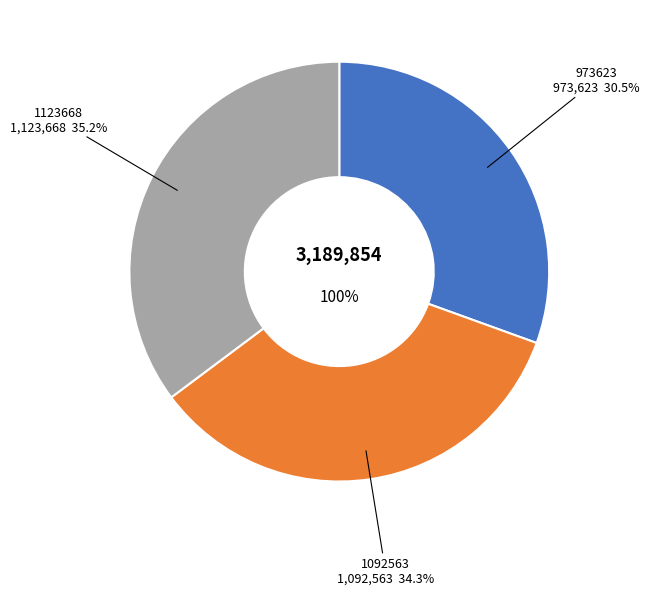

Rank the categories by value from lowest to highest.

973623, 1092563, 1123668